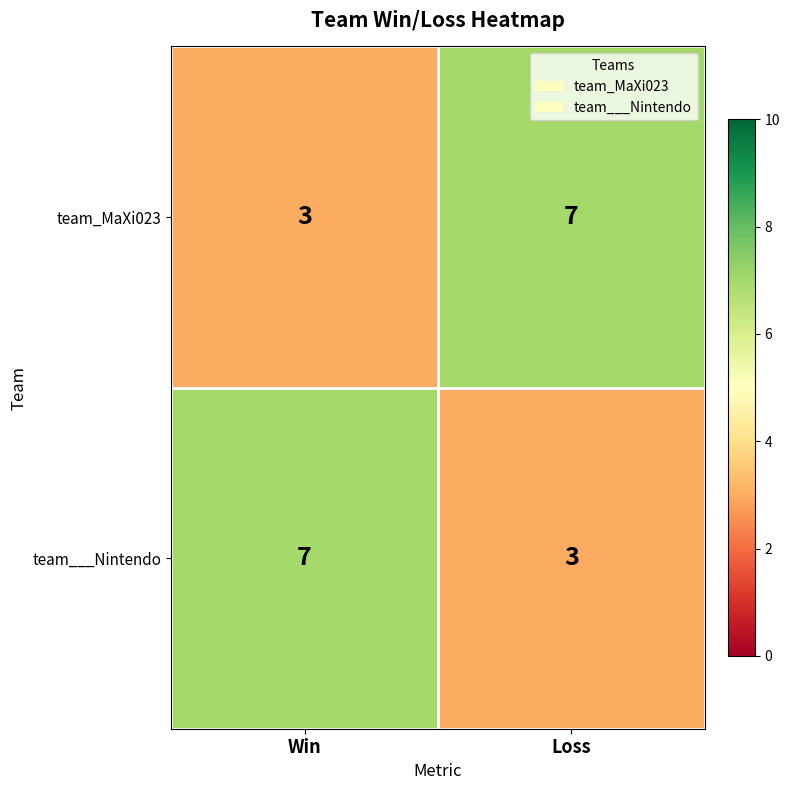

What is the lowest value of the team___Nintendo series?

3